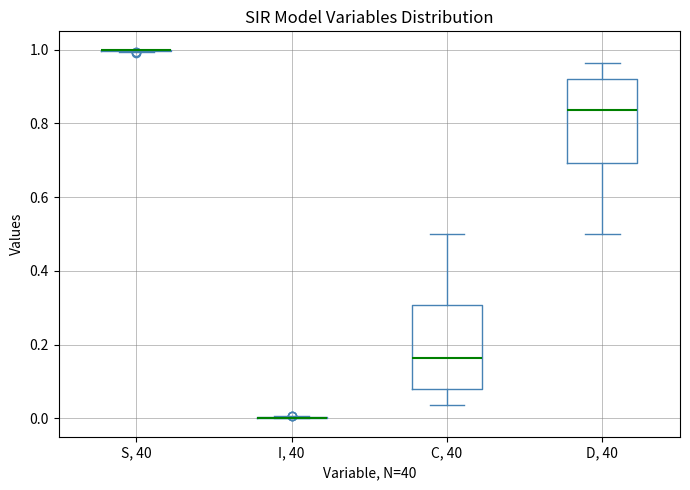

Where is the lower edge of the box for C, 40 on the y-axis? The values are not printed on the chart, so give them approximately, as read against the axis.

0.08